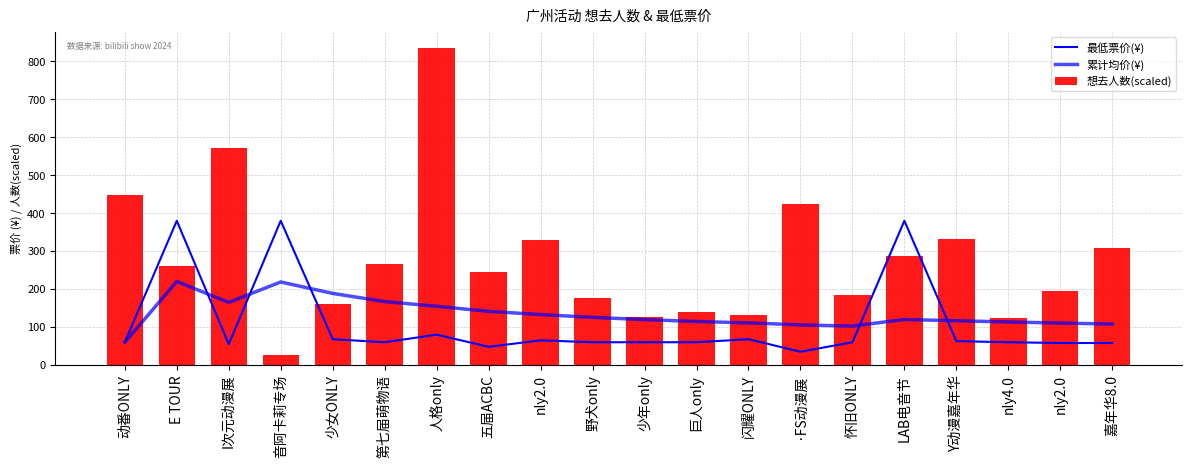

What is the label of the 20th bar from the right?

动番ONLY